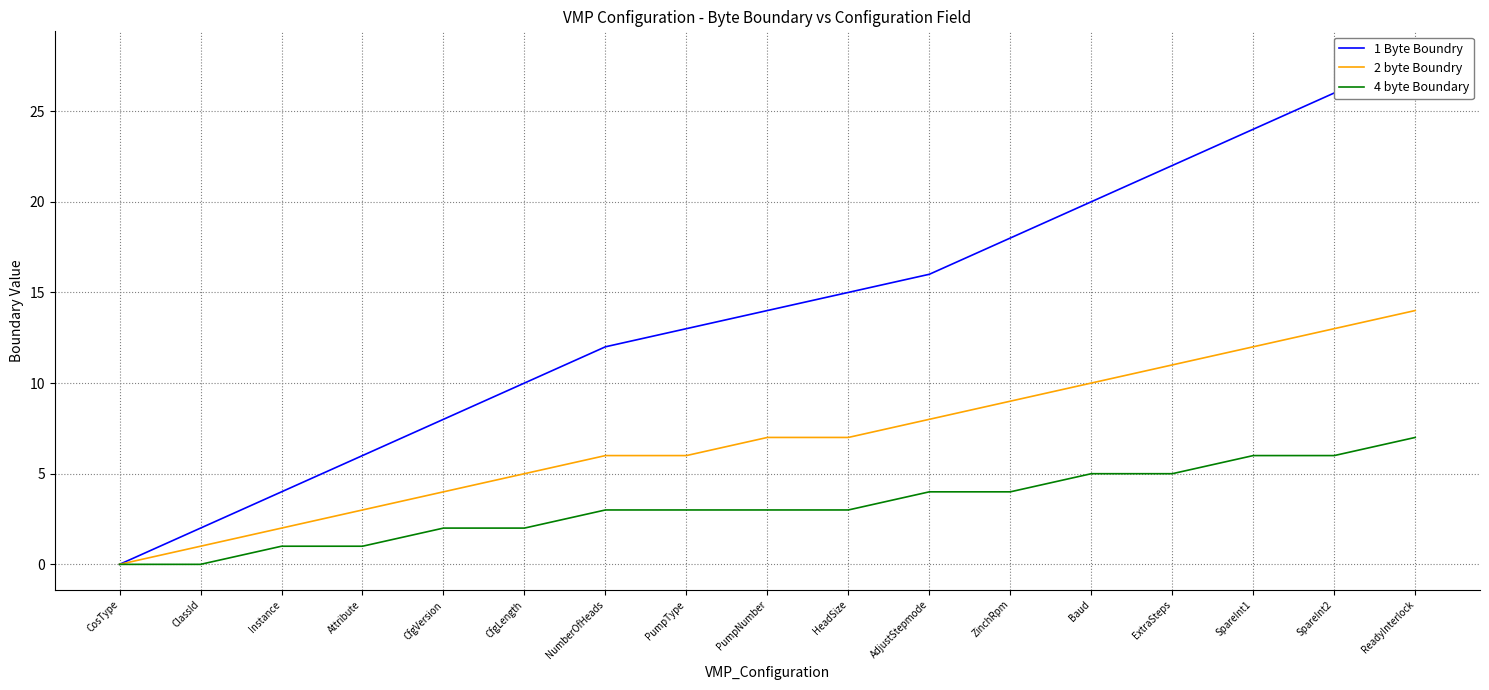

What position from the right is ReadyInterlock?

1